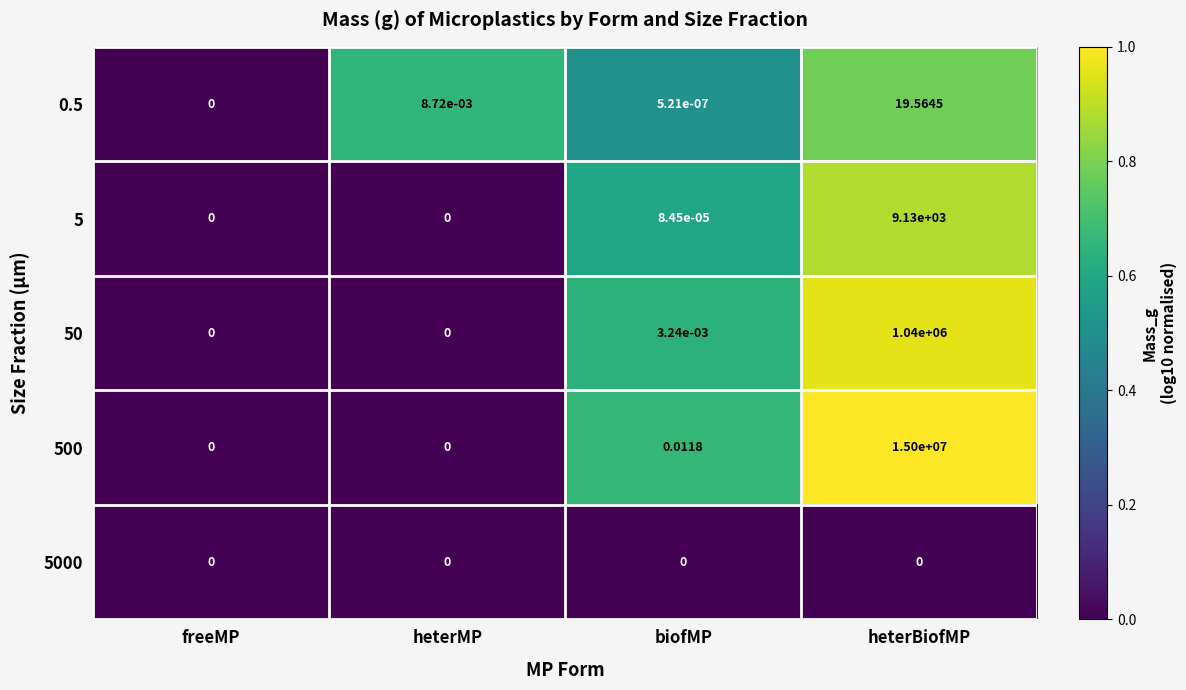

What is the total value across all series at heterBiofMP?

16049149.6